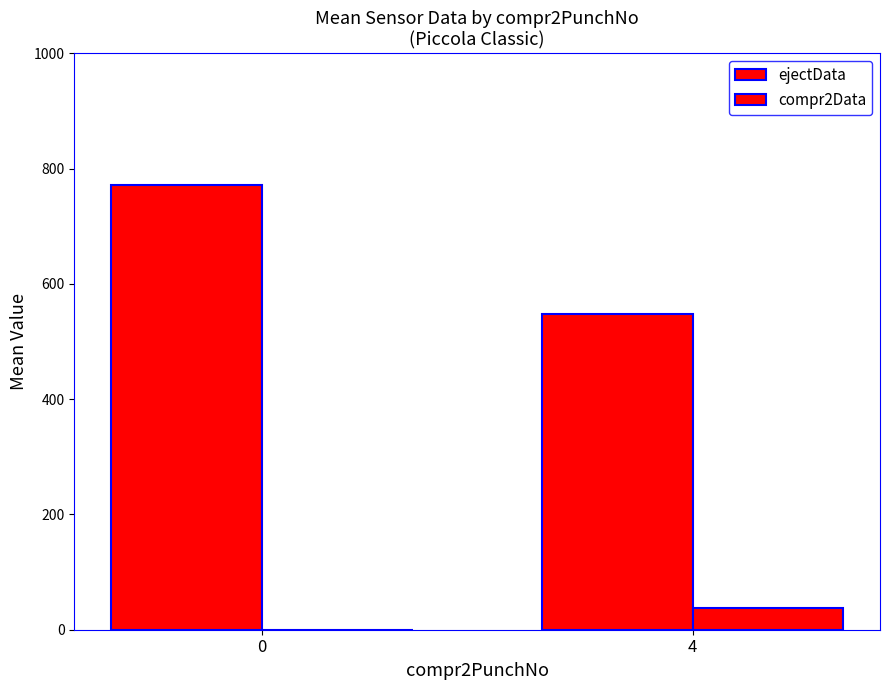

How many positive values does the compr2Data series have?

1